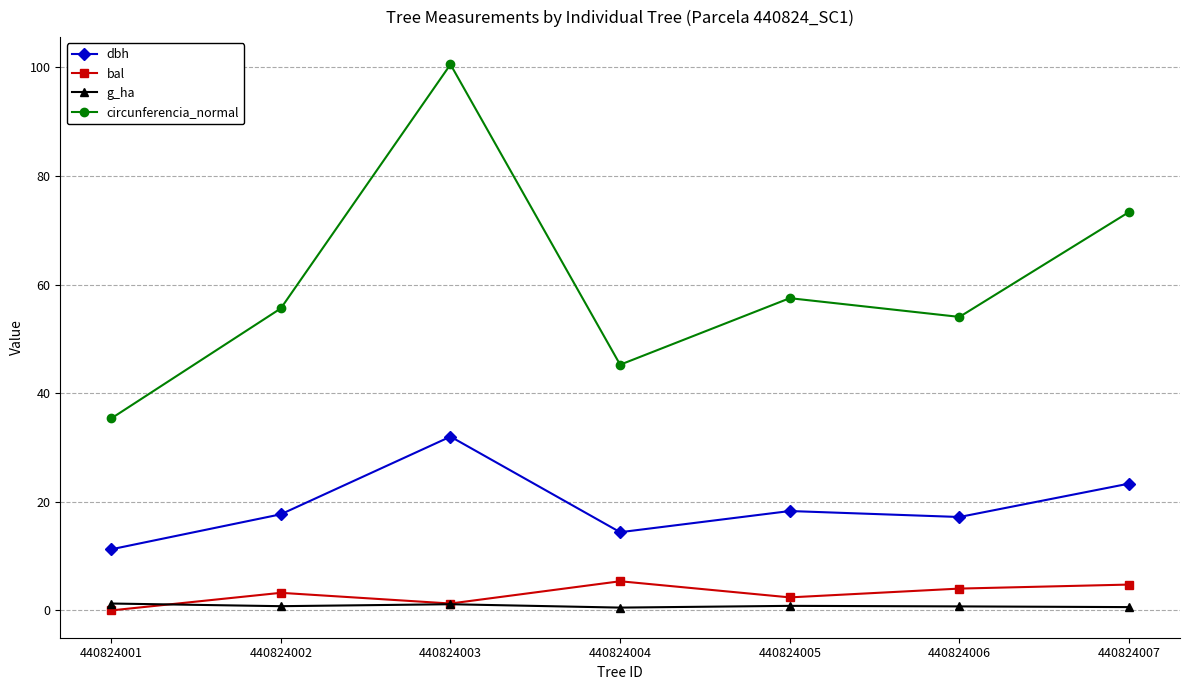

Which category has the highest value in the dbh series?

440824003